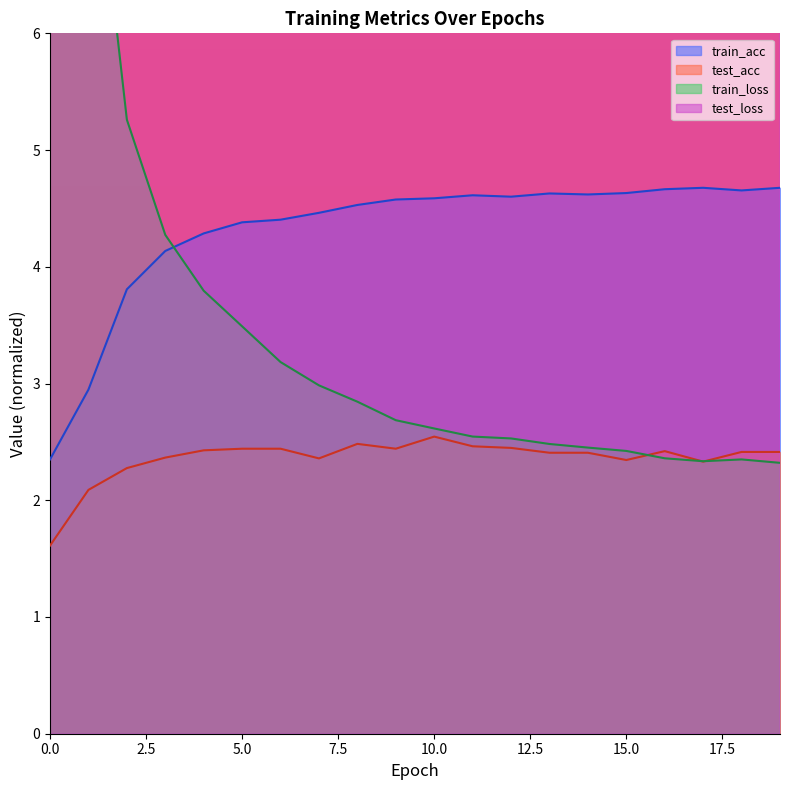

Does the chart have visible grid lines?

No